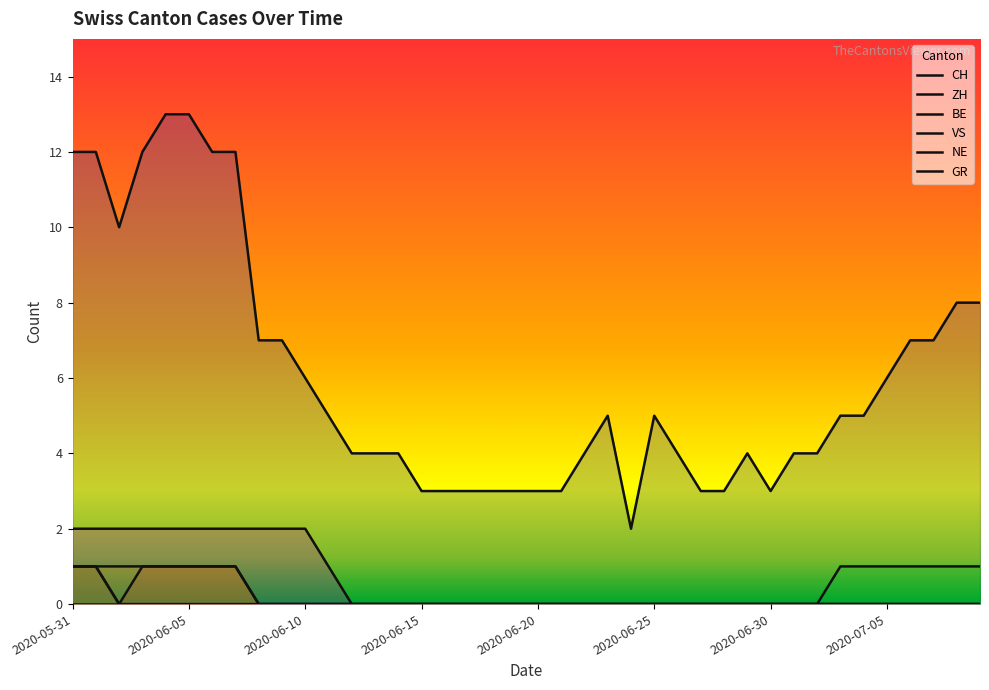

What is the difference between the highest and lowest values at 2020-06-24?

2